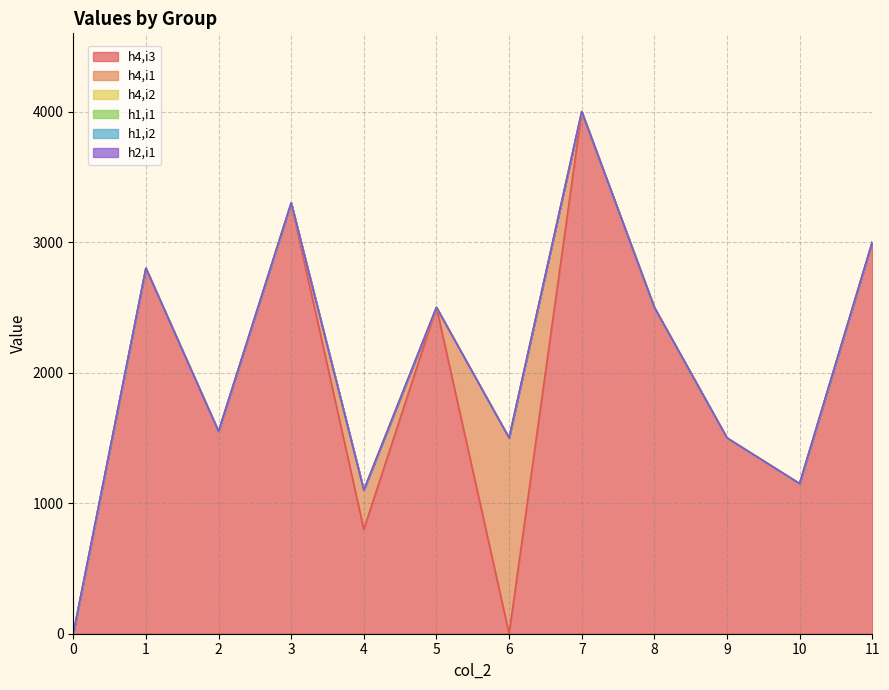

What is the greatest value displayed?

4000